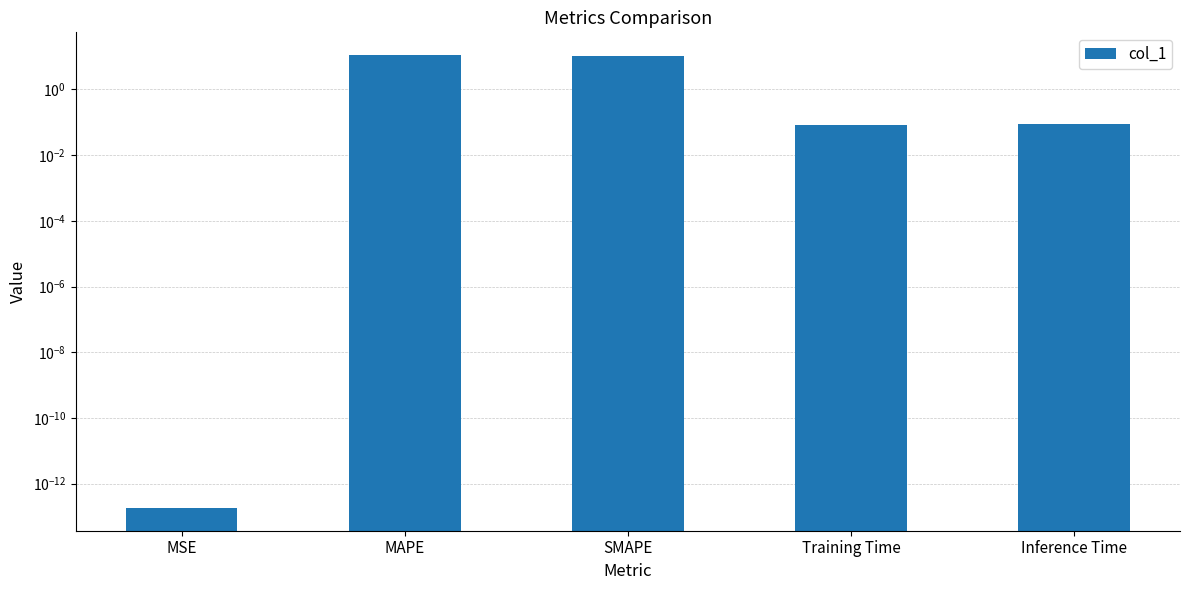

What is the label of the 2nd bar from the left?

MAPE